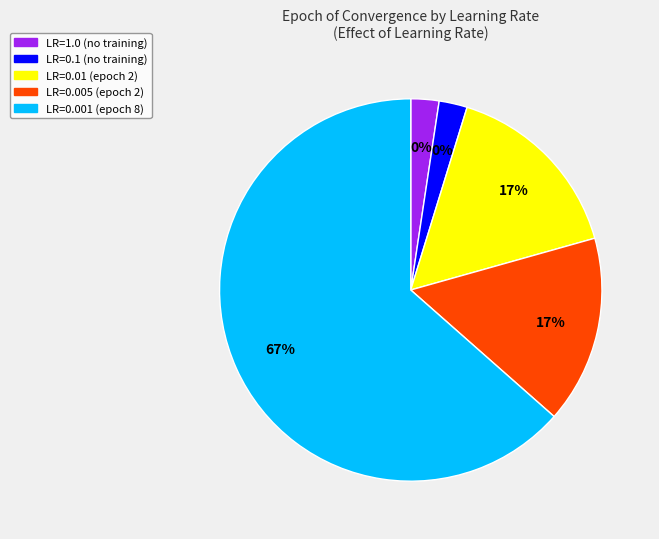

Which has a higher value, LEARNING_RATE=0.1 or LEARNING_RATE=1.0?

LEARNING_RATE=0.1